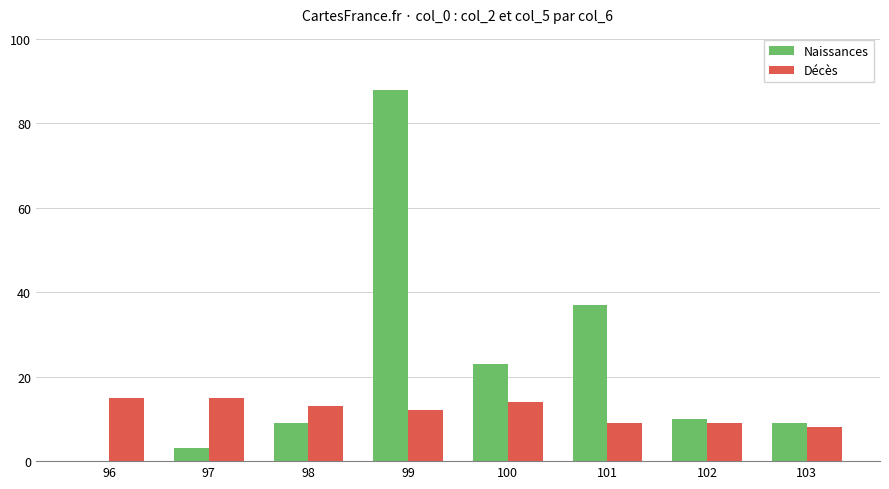

What is the difference between the Naissances values at 101 and 99?

51